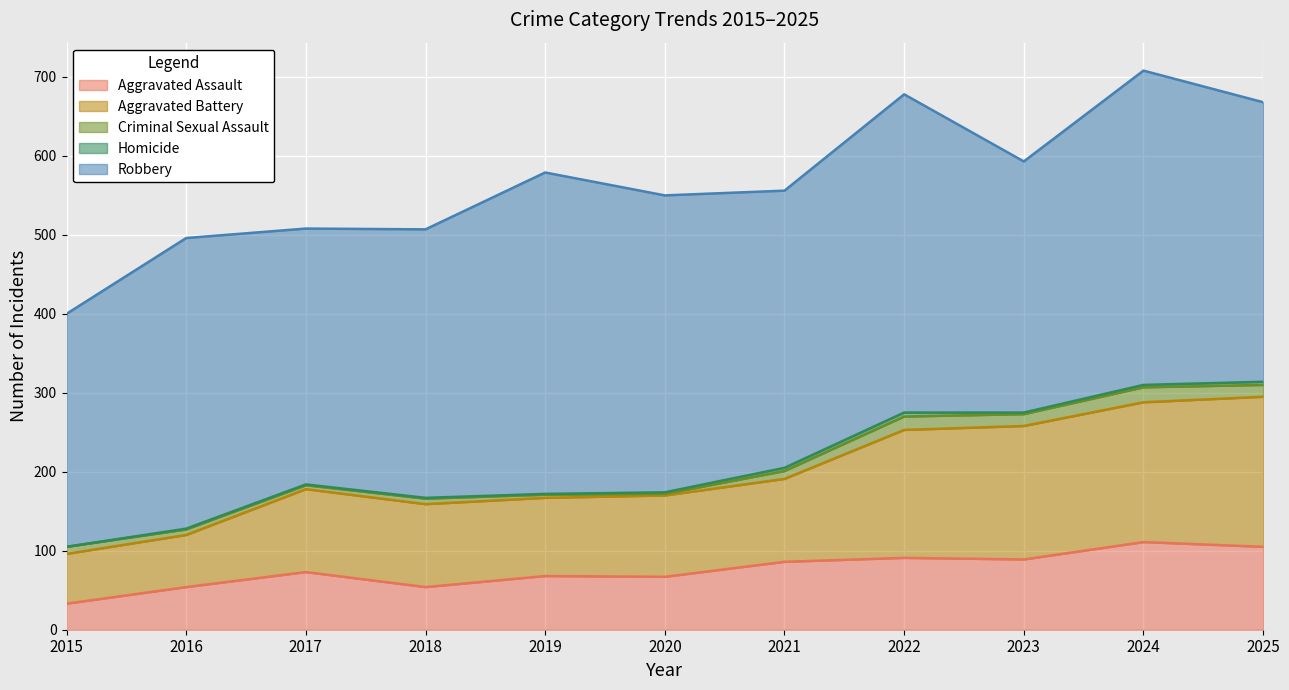

Which series has the largest range (max minus min)?

Aggravated Battery